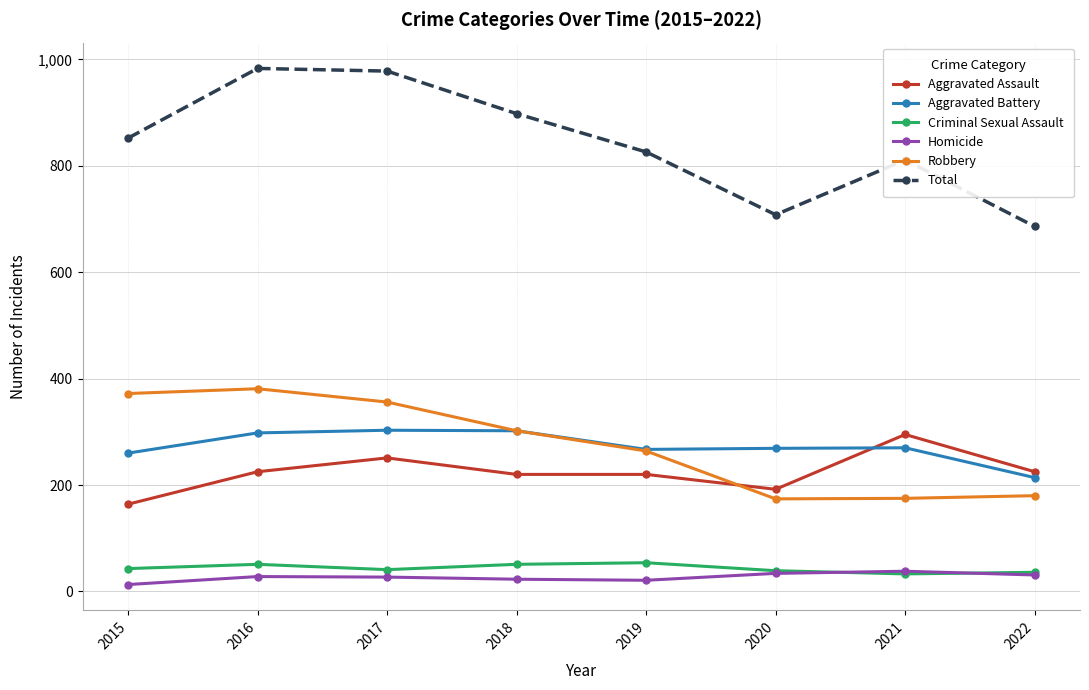

True or false: Criminal Sexual Assault and Aggravated Battery intersect in this chart.

False